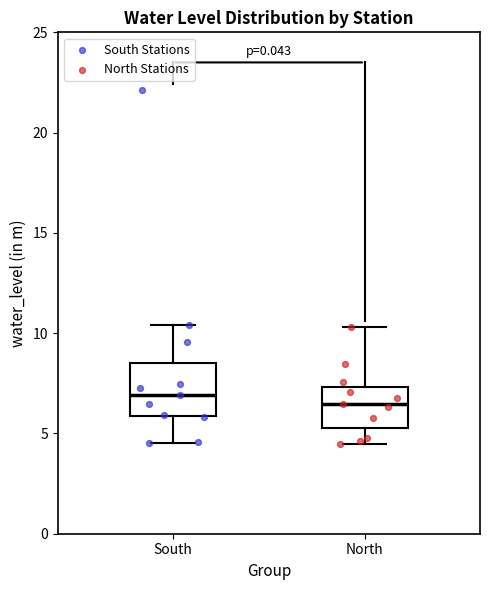

Reading left to right, read every box against the y-axis: the position of its median line, the range the box covers, and the ends of its whiskers. The values are not printed on the chart, so give them approximately, as read against the axis.

South: median 7.0, box 6.0 to 8.5, whiskers 4.5 to 10.5
North: median 6.5, box 5.5 to 7.5, whiskers 4.5 to 10.5